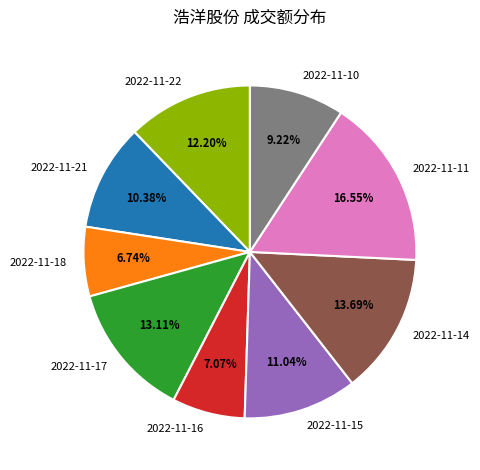

To the nearest percent, what is the difference between the largest and smallest slice percentages?

10%